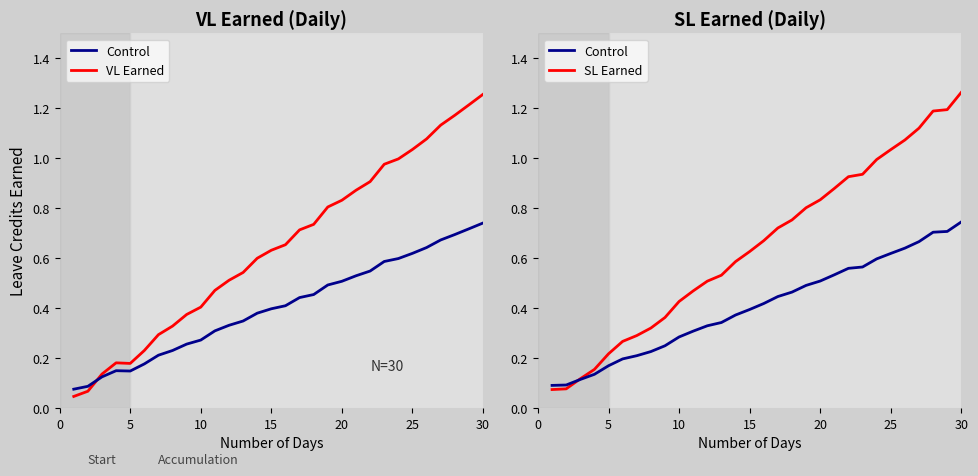

What value does the Control series have at 20?

0.5